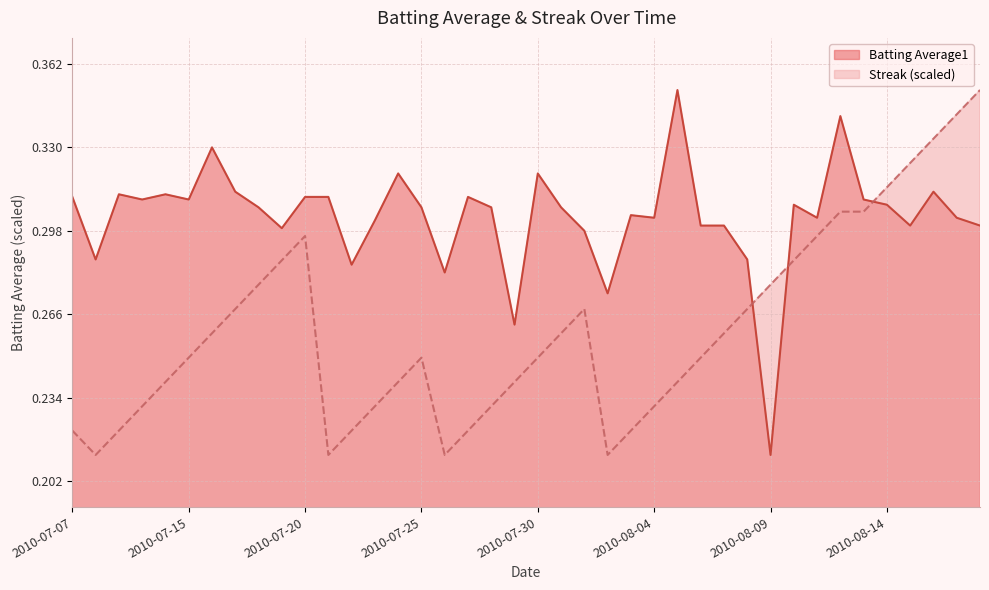

At which category does Batting Average1 reach its first local peak?

2010-07-09